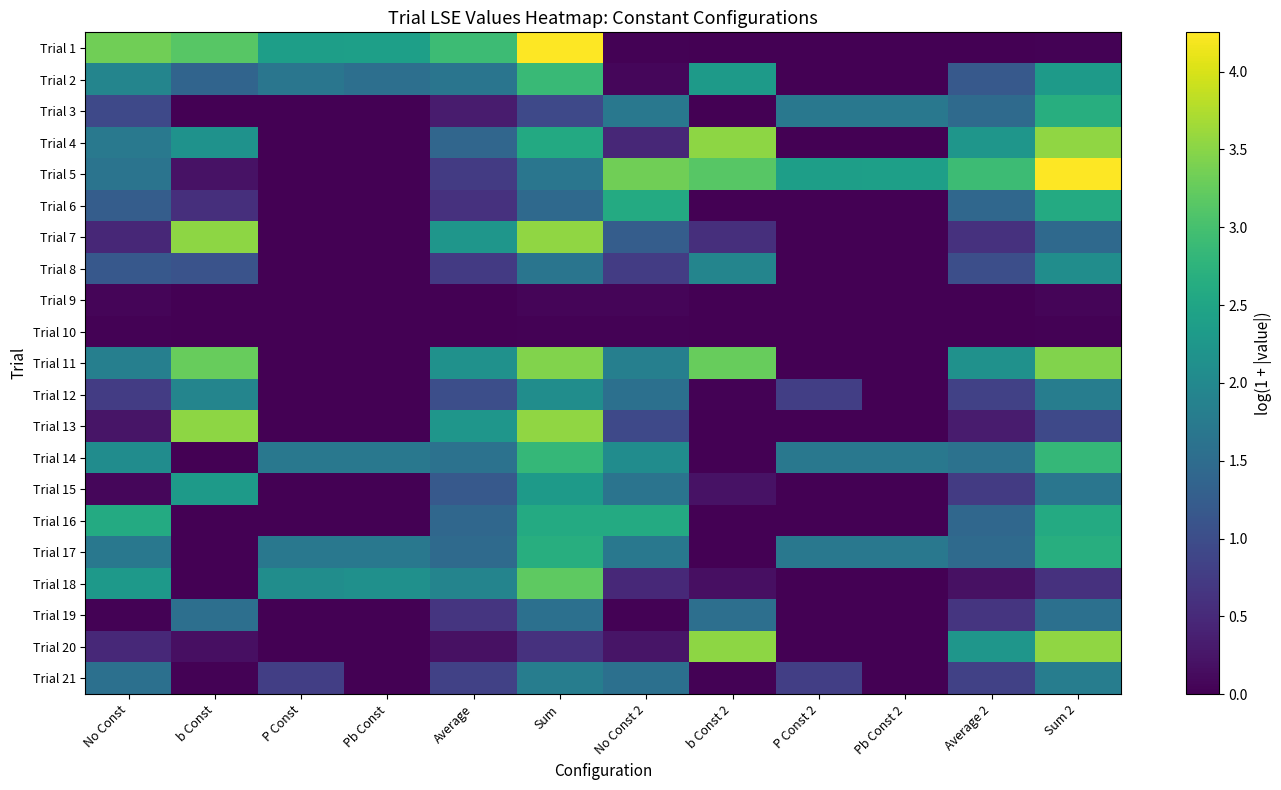

Which series has the largest range (max minus min)?

Trial 1